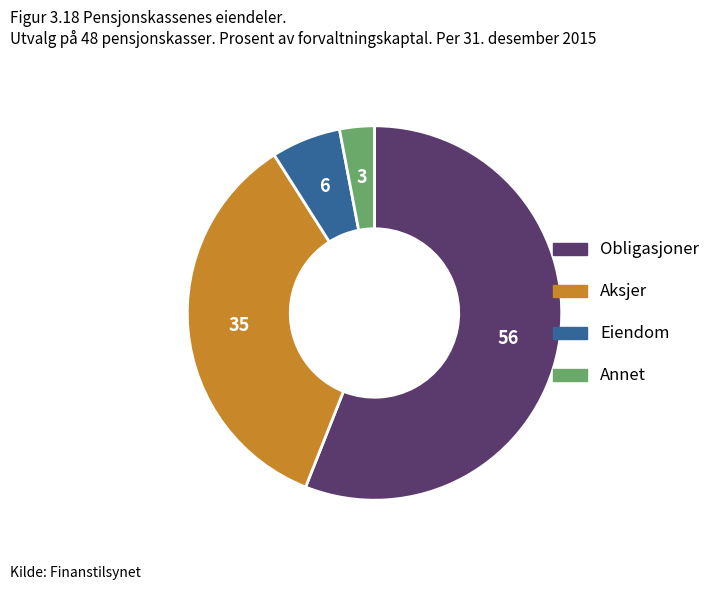

Approximately how many times larger is the value at Aksjer compared to Obligasjoner?

0.6